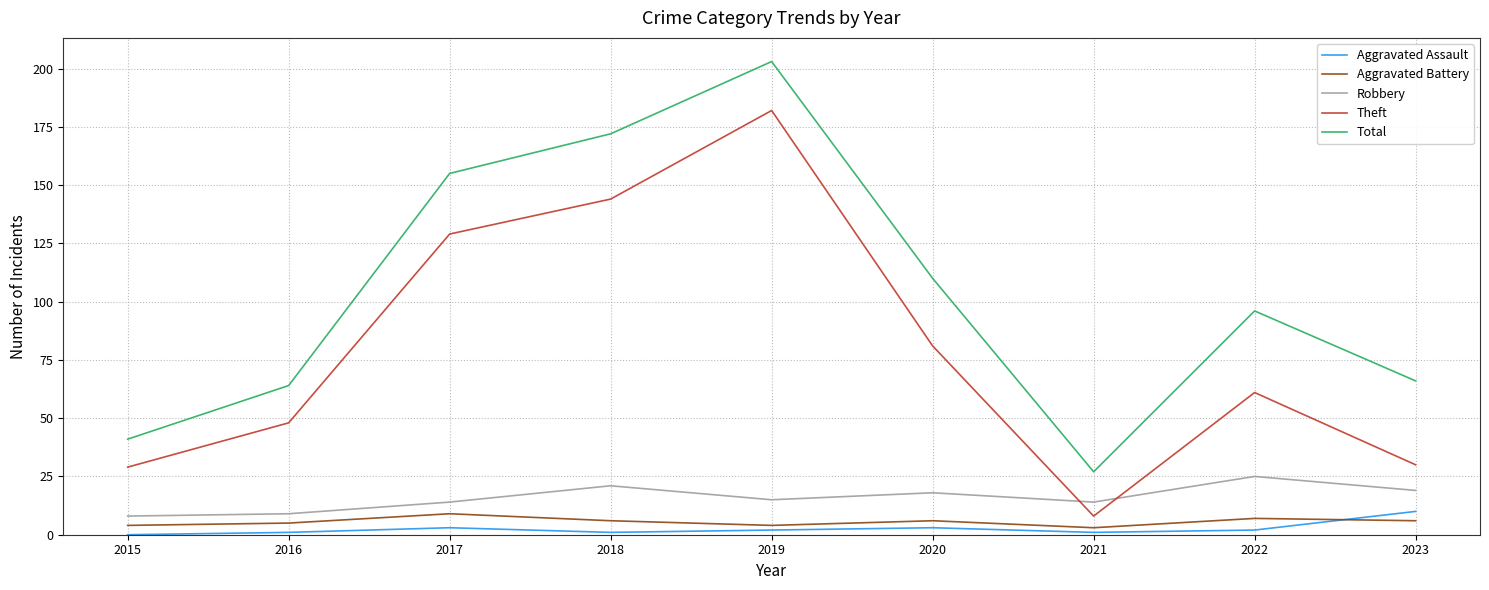

What is the spread (max minus min) of values at 2023?

60